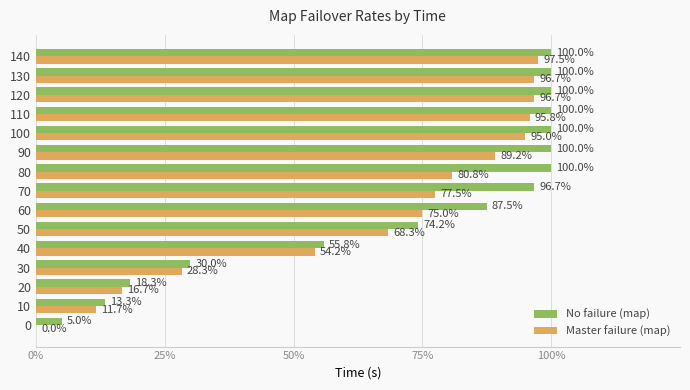

What is the lowest value of the No failure (map) series?

0.1